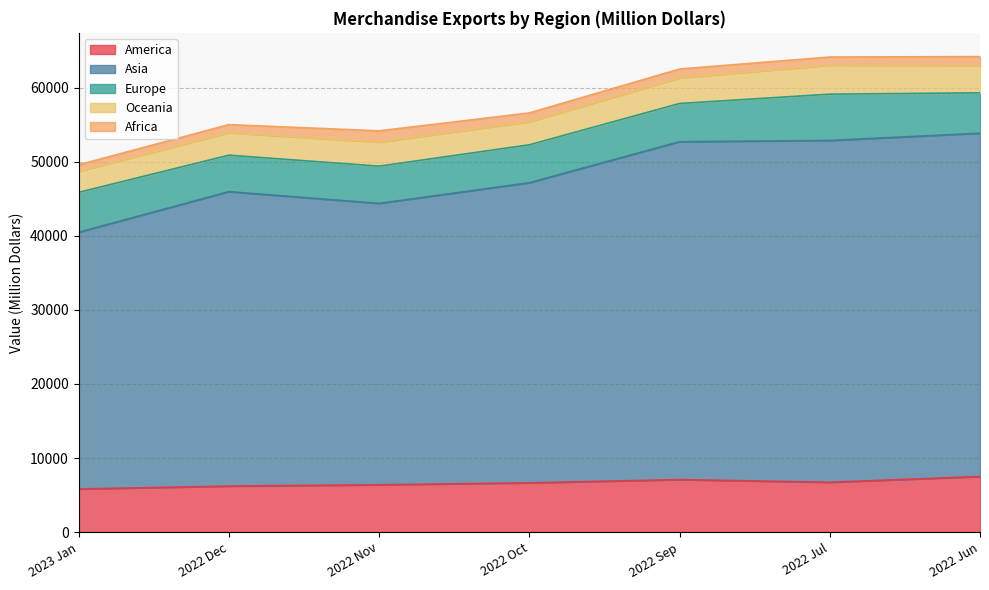

How many data points in Oceania are less than 3243?

3